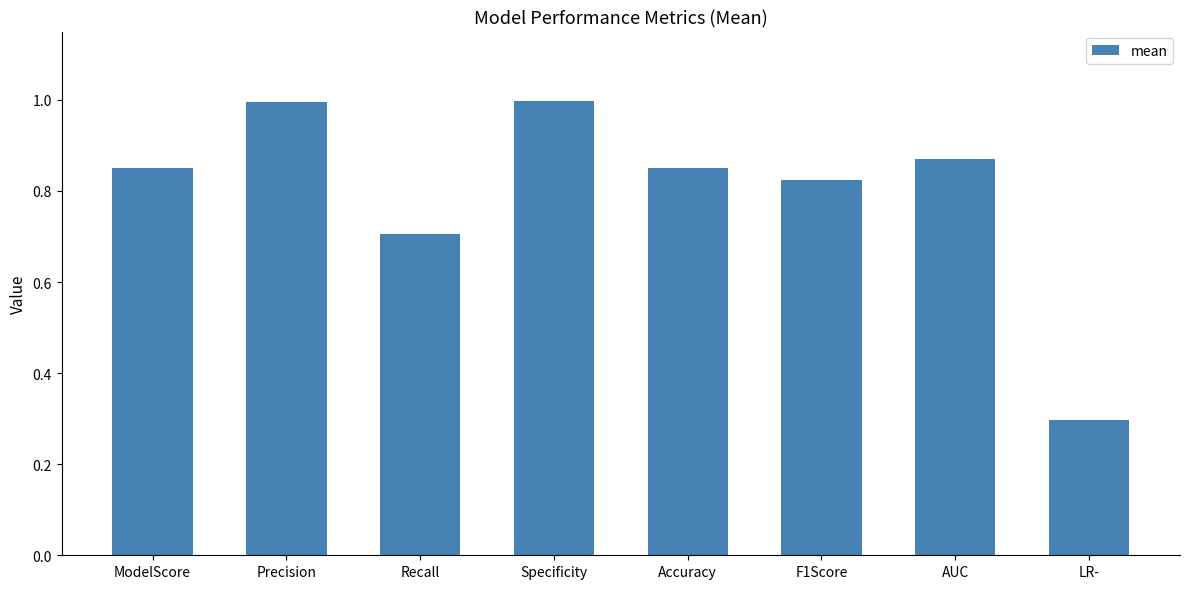

What is the label of the 5th bar from the right?

Specificity